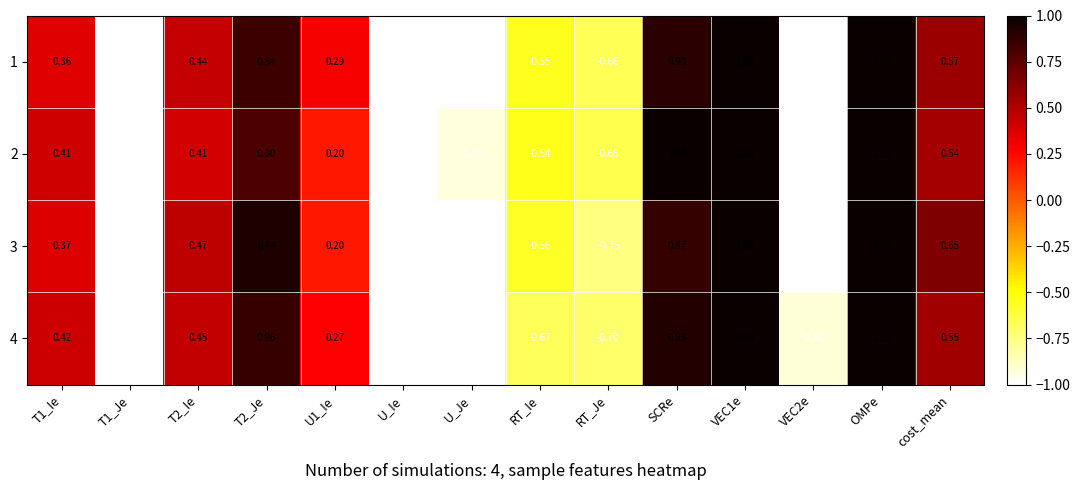

Is the value of 1 at U_Je greater than the value of 3 at T2_Ie?

No